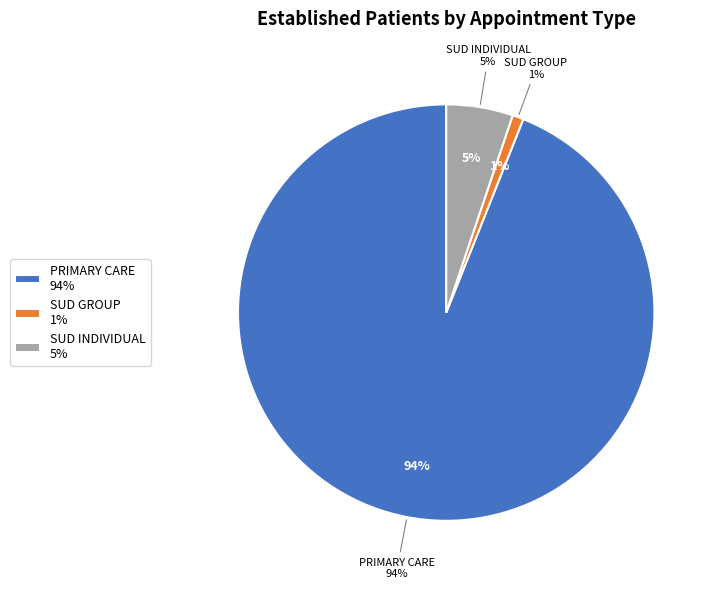

To the nearest percent, what is the average slice percentage?

33%